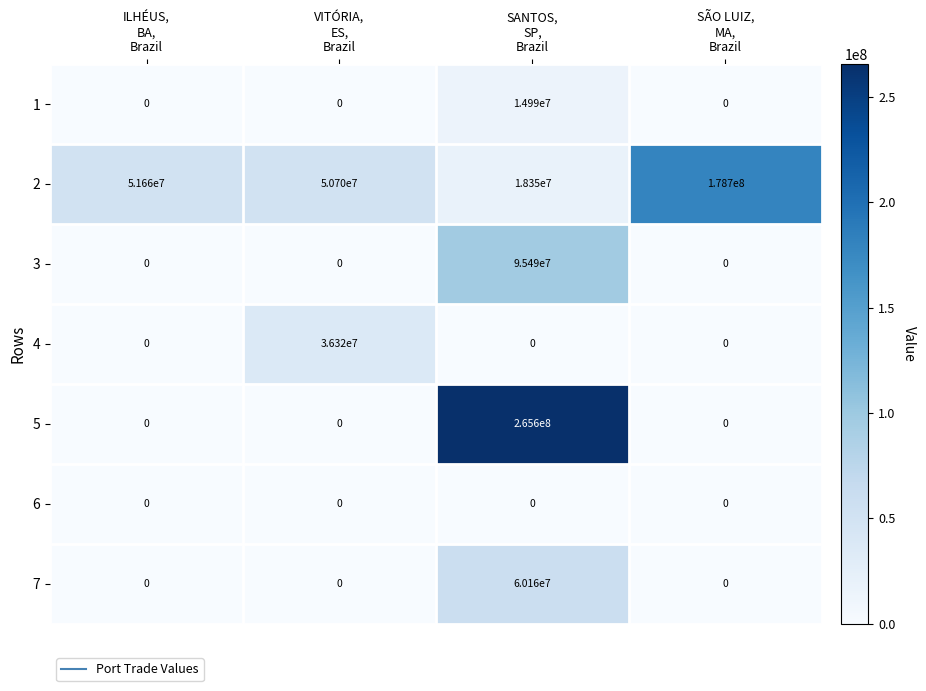

What is the spread (max minus min) of values at SANTOS,
SP,
Brazil?

265600000